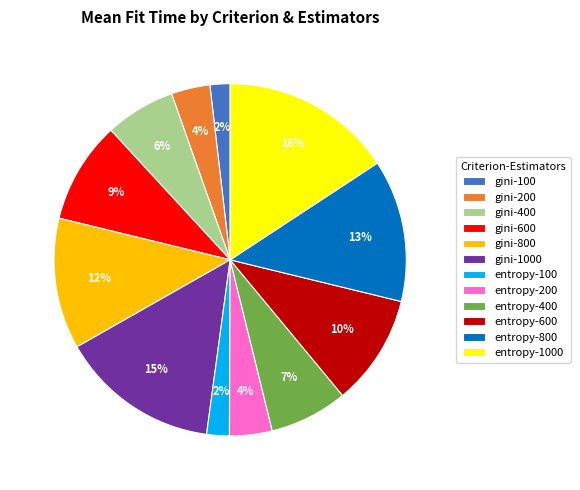

Combined, do gini-800 and gini-1000 account for over 50%?

No